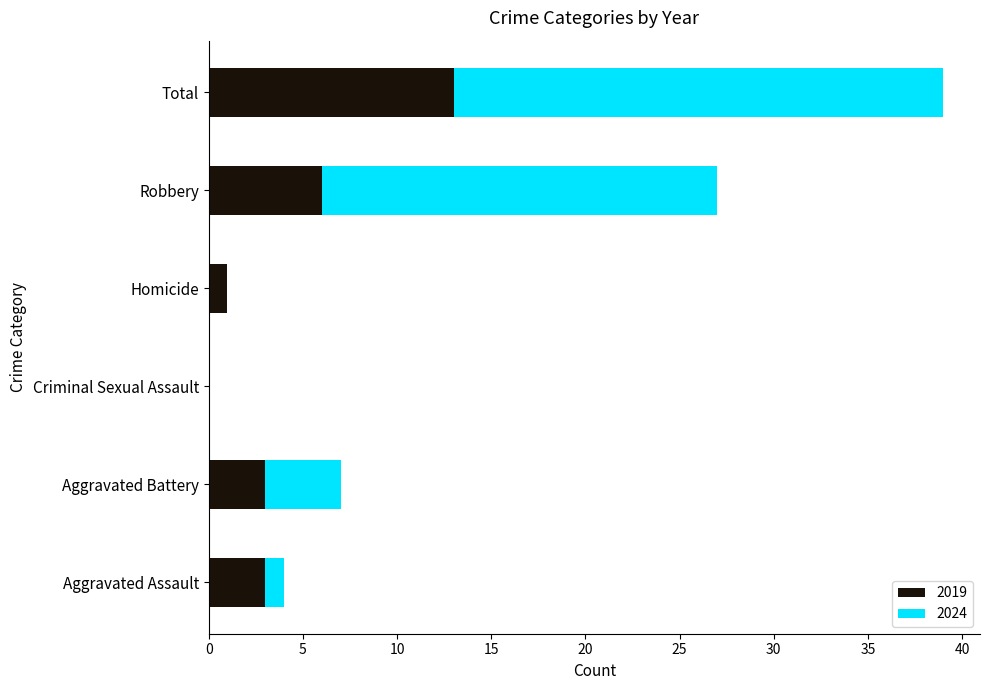

At which label does 2019 reach its peak?

Total